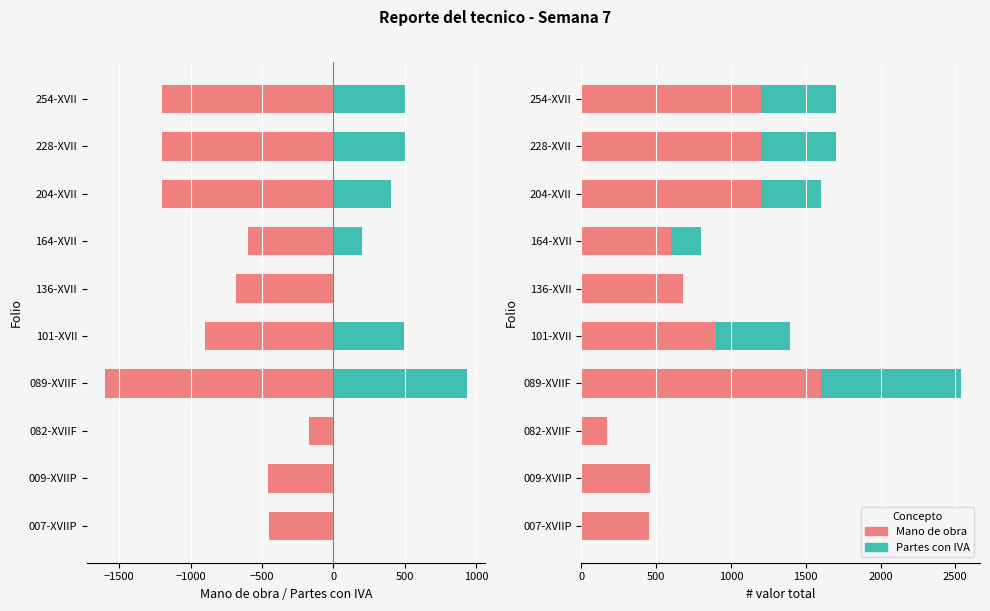

Count the number of data series in this chart.

2